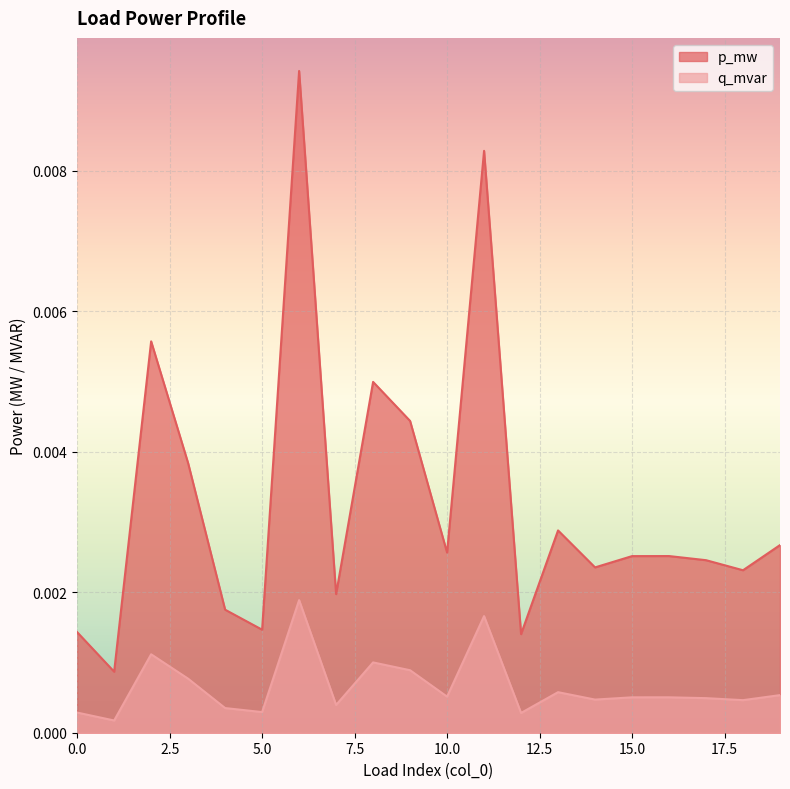

Which series has the largest total across all categories?

p_mw